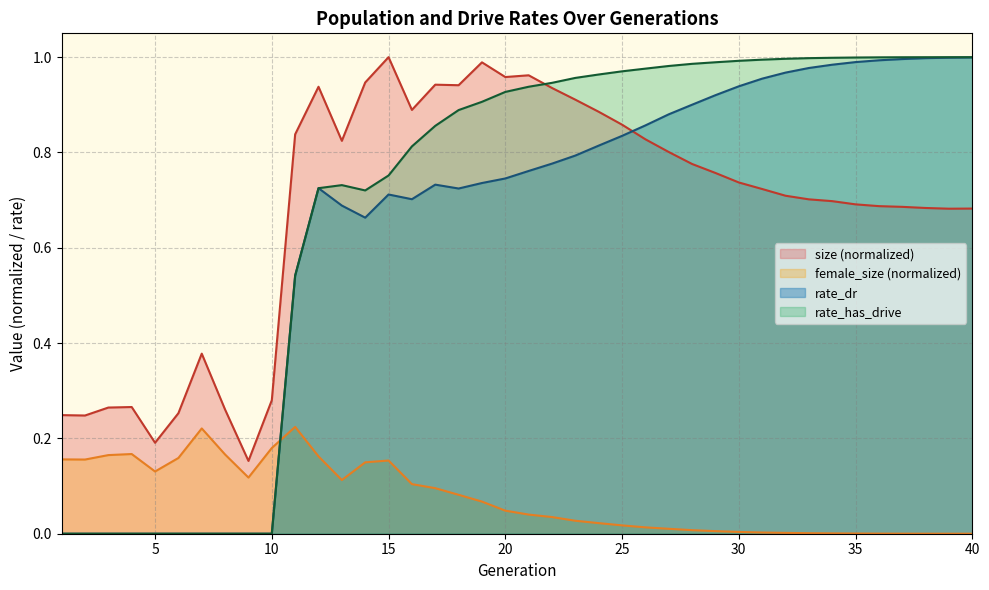

Is it true that female_size equals 0.0 at 21?

True